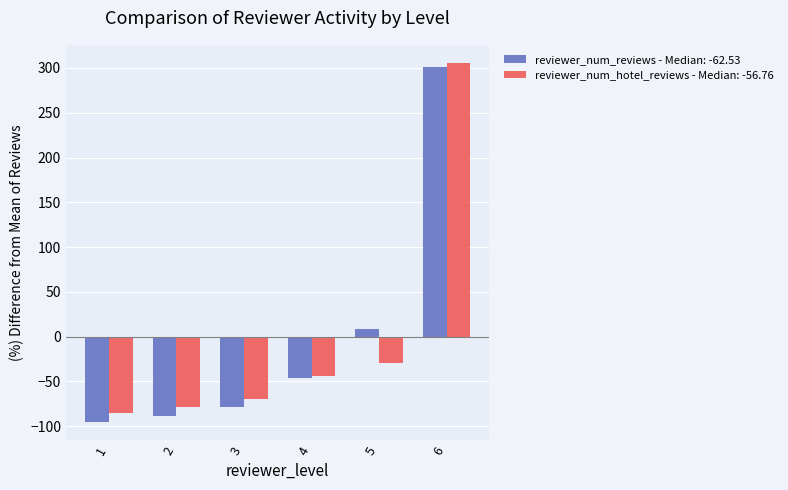

Is the value of reviewer_num_hotel_reviews - Median: -56.76 at 2 greater than the value of reviewer_num_reviews - Median: -62.53 at 6?

No